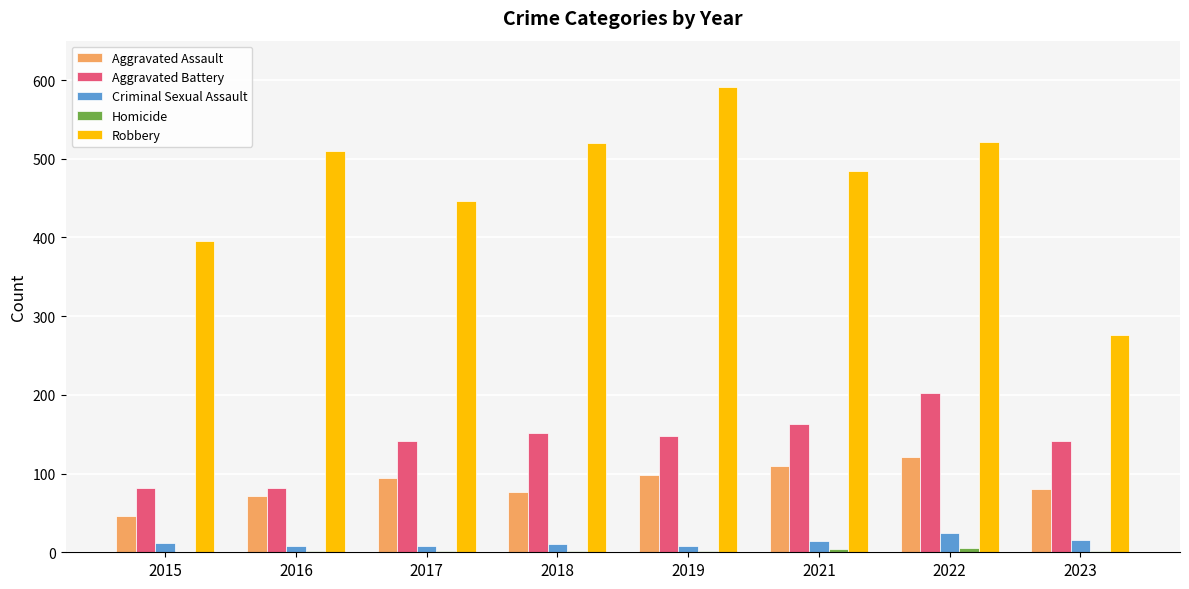

How many series are shown in this chart?

5